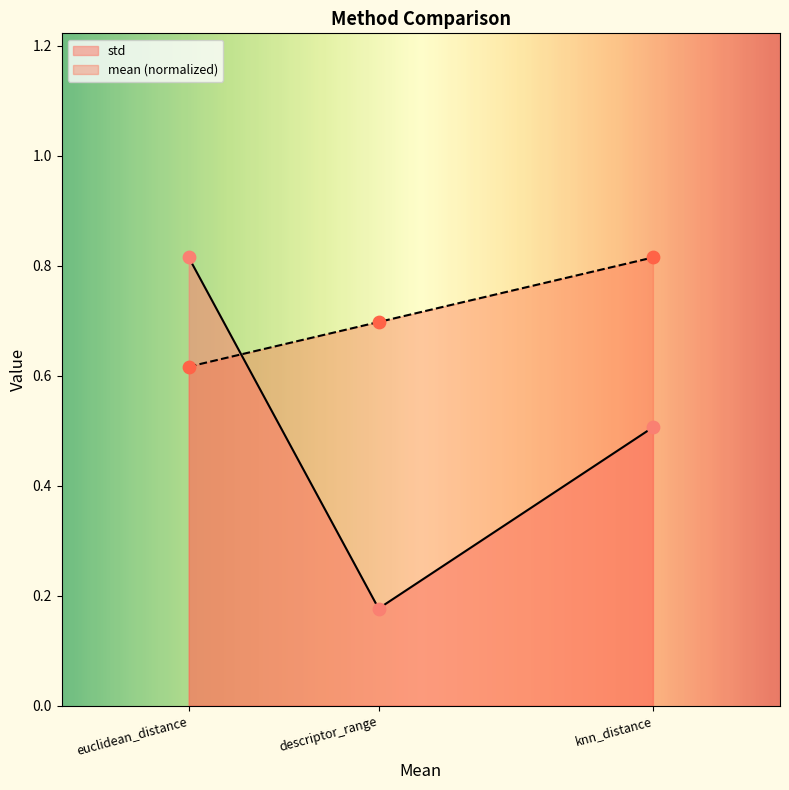

What is the total value across all series at descriptor_range?

0.9